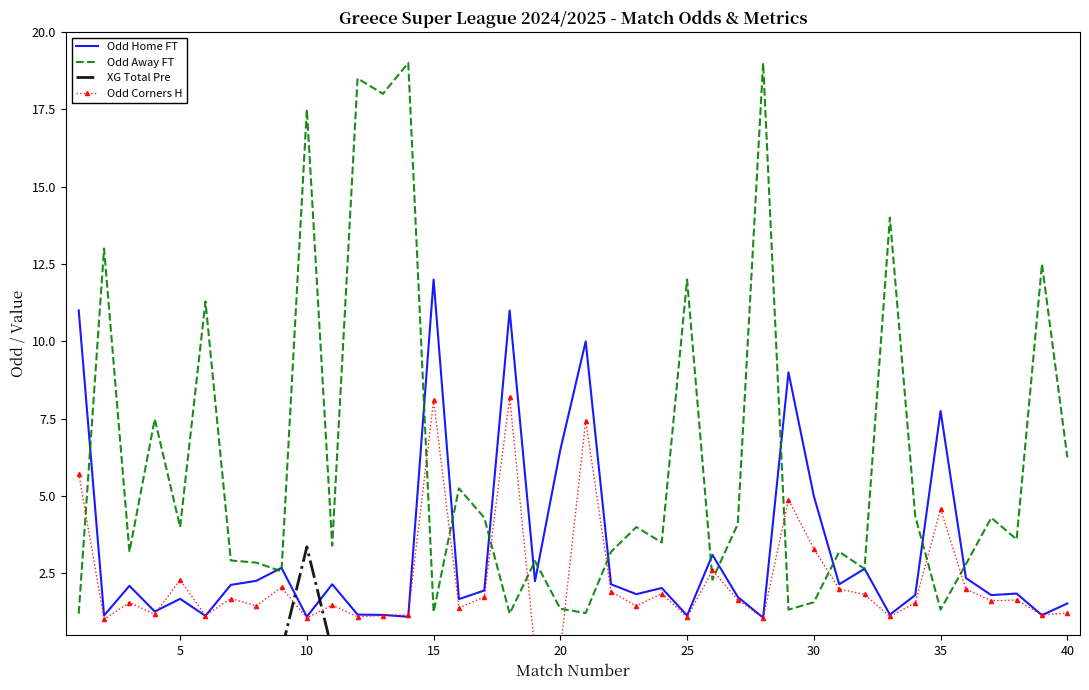

What is the difference between the second highest and minimum values in the Odd Away FT series?

17.8